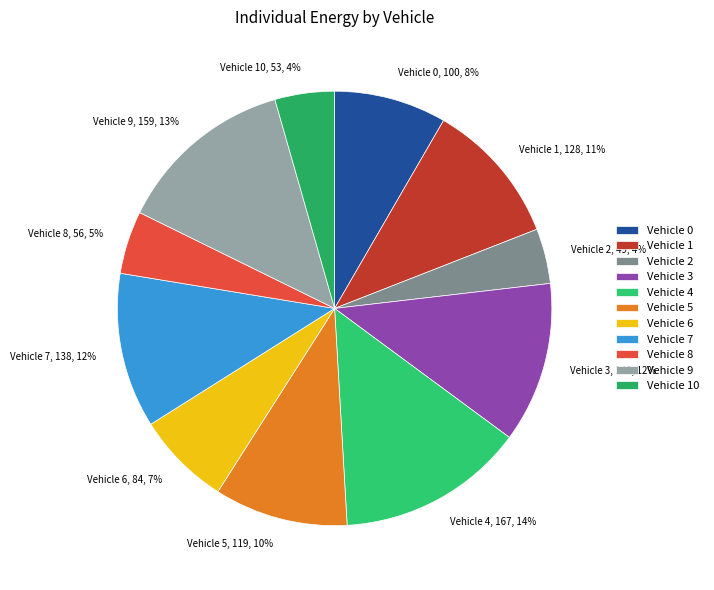

How many slices are in this pie chart?

11